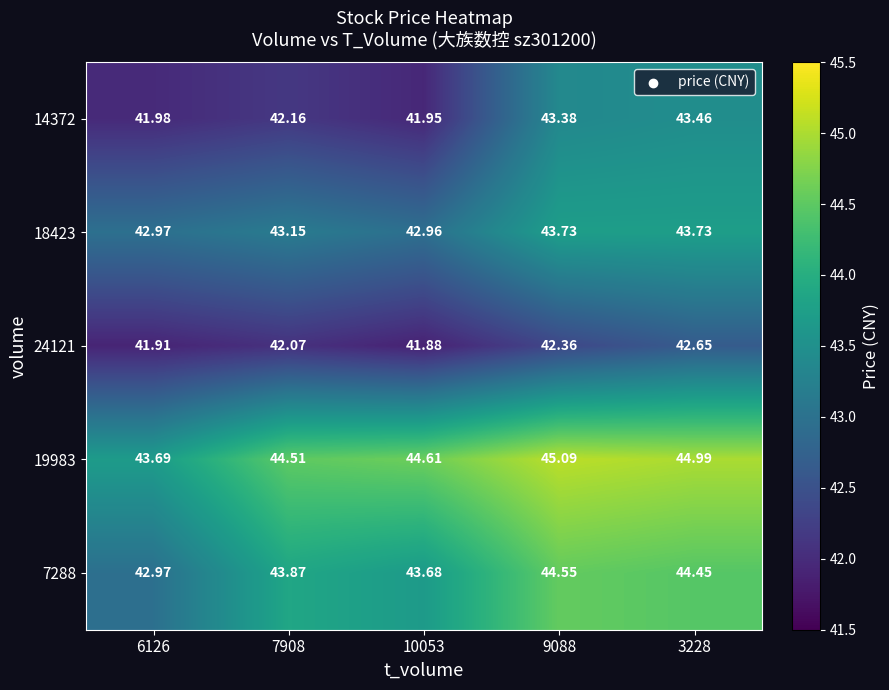

At which category is the sum across all series the highest?

3228